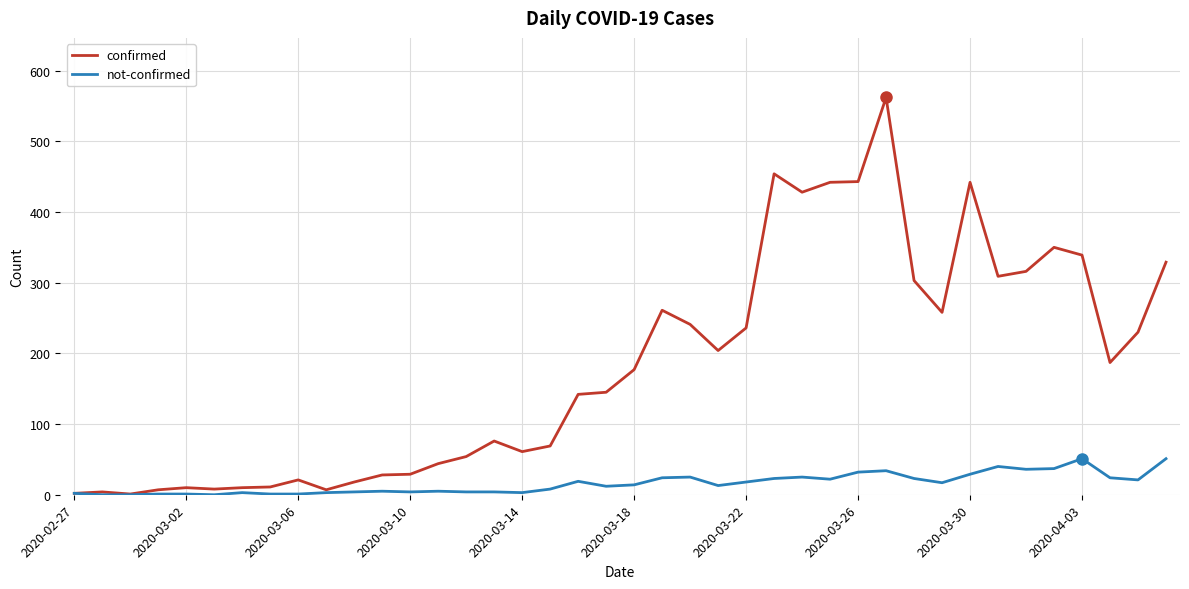

True or false: not-confirmed has more than 1 interior local peaks.

True